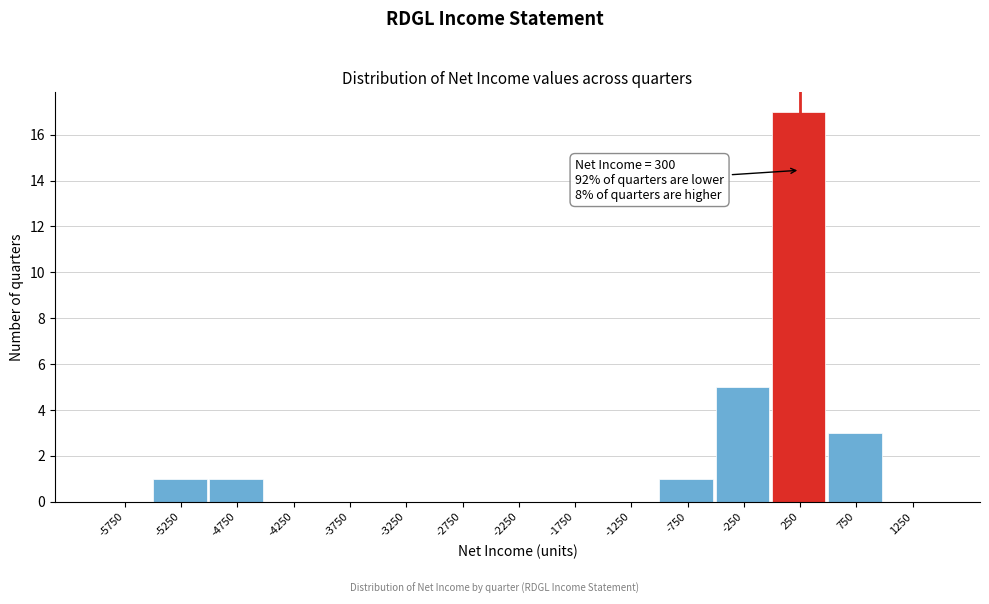

Over which range of the x-axis is the bar tallest?

0 to 500